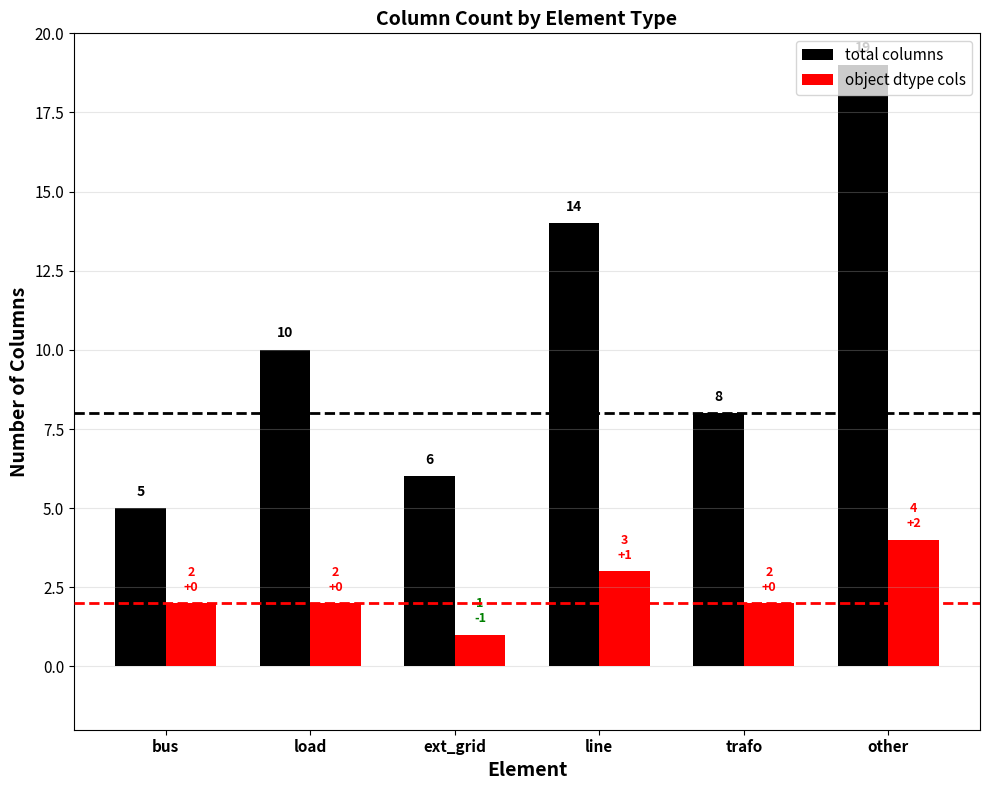

Which series has the widest spread of values?

total columns